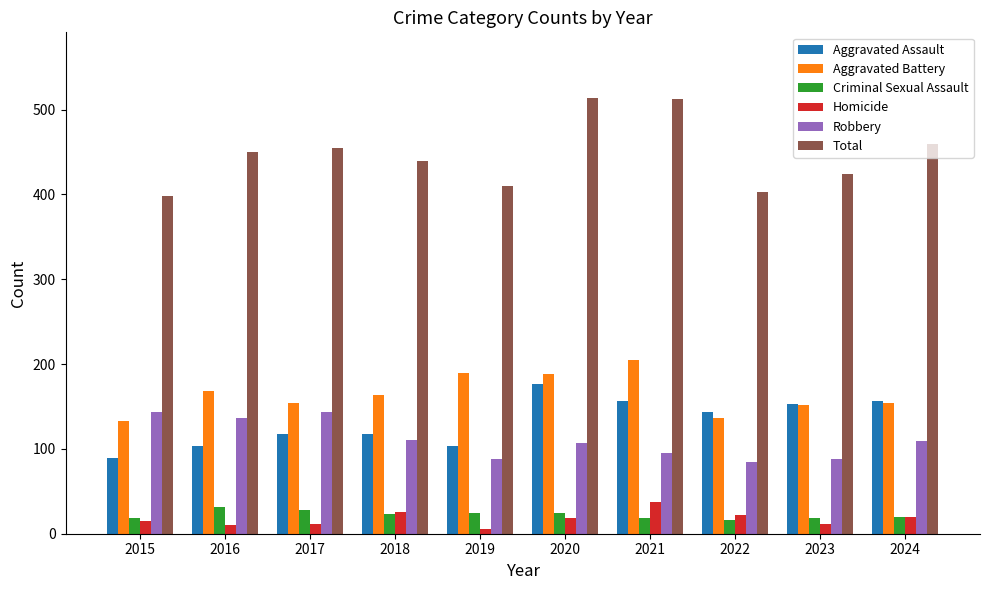

How many distinct data groups are displayed?

6